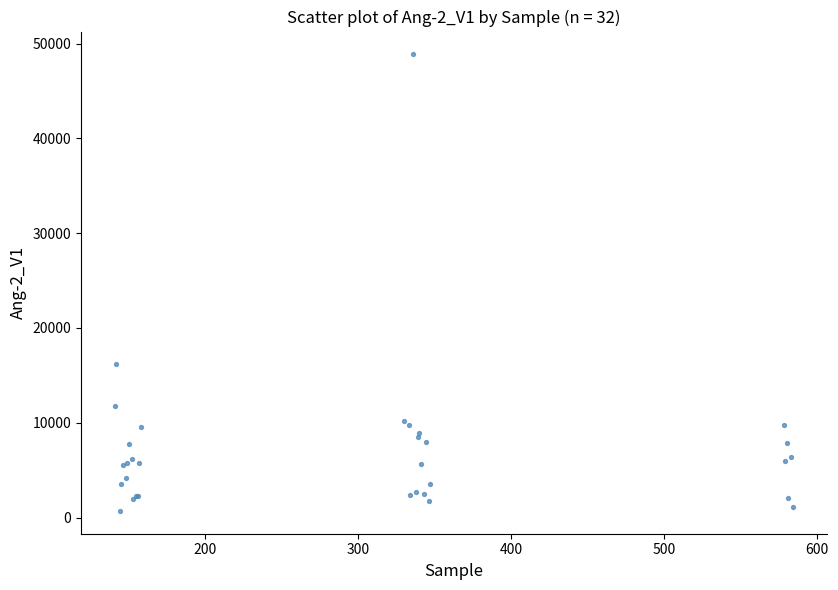

What Y value in the scatter plot is closest to 24780?

16178.2